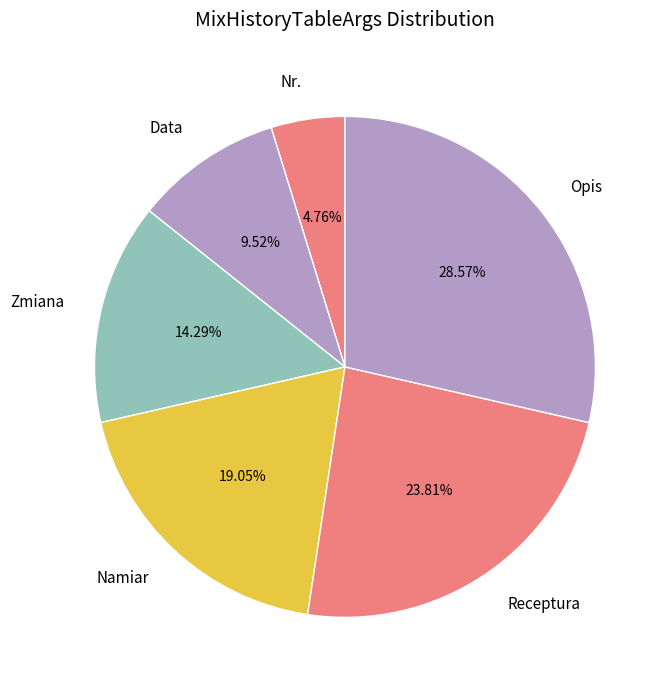

To the nearest percent, what is the average slice percentage?

17%